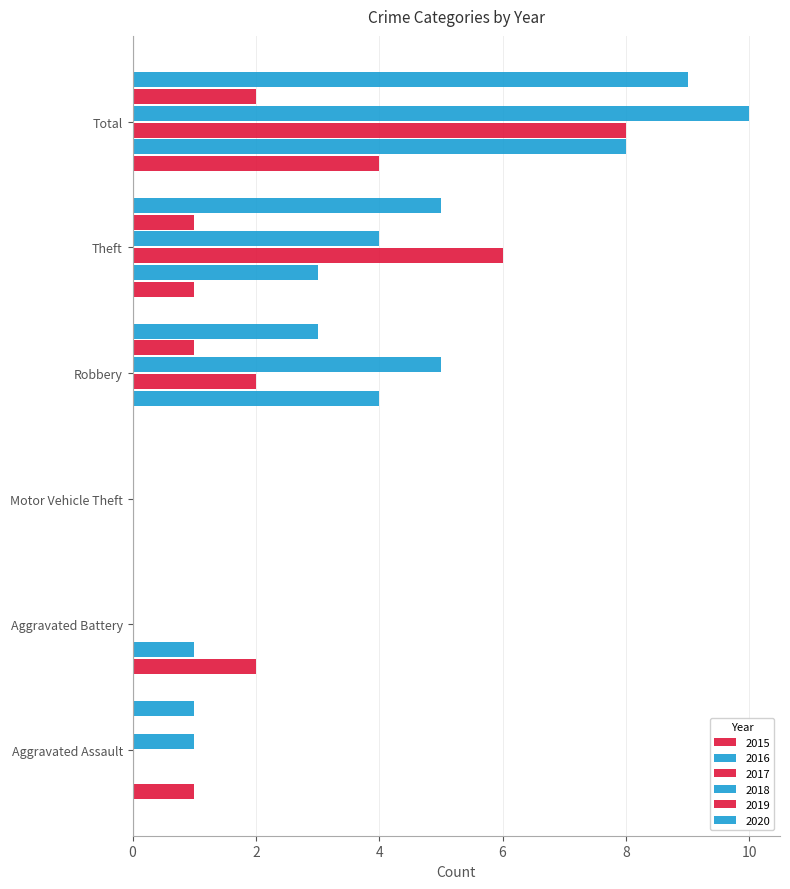

What is the total value across all series at Total?

41